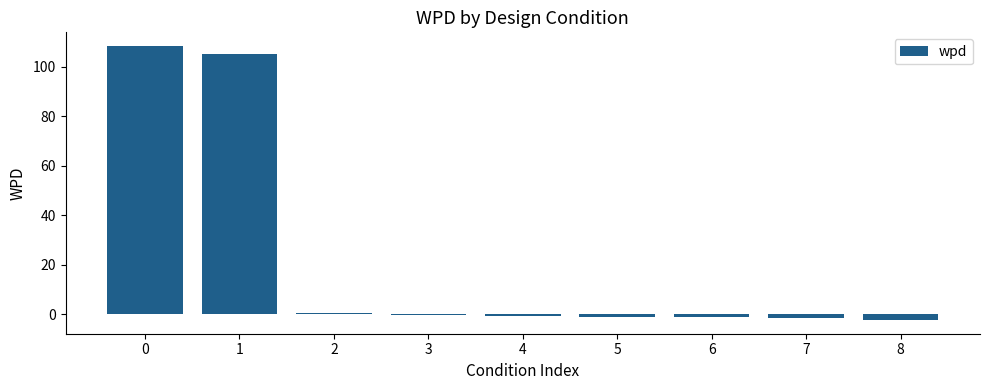

What is the sum of all values?

207.6